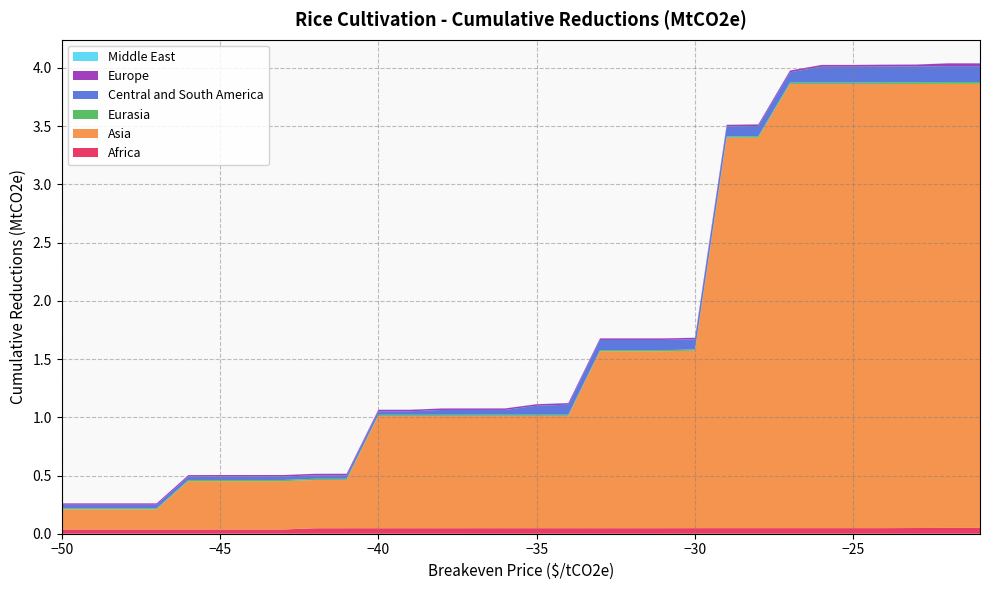

Reading left to right, transcribe all the data shown in this chart.

Africa: -50=0.0	-49=0.0	-48=0.0	-47=0.0	-46=0.0	-45=0.0	-44=0.0	-43=0.0	-42=0.0	-41=0.0	-40=0.0	-39=0.0	-38=0.0	-37=0.0	-36=0.0	-35=0.0	-34=0.0	-33=0.0	-32=0.0	-31=0.0	-30=0.0	-29=0.0	-28=0.0	-27=0.0	-26=0.0	-25=0.0	-24=0.0	-23=0.0	-22=0.0	-21=0.0
Asia: -50=0.2	-49=0.2	-48=0.2	-47=0.2	-46=0.4	-45=0.4	-44=0.4	-43=0.4	-42=0.4	-41=0.4	-40=1.0	-39=1.0	-38=1.0	-37=1.0	-36=1.0	-35=1.0	-34=1.0	-33=1.5	-32=1.5	-31=1.5	-30=1.5	-29=3.4	-28=3.4	-27=3.8	-26=3.8	-25=3.8	-24=3.8	-23=3.8	-22=3.8	-21=3.8
Eurasia: -50=0.0	-49=0.0	-48=0.0	-47=0.0	-46=0.0	-45=0.0	-44=0.0	-43=0.0	-42=0.0	-41=0.0	-40=0.0	-39=0.0	-38=0.0	-37=0.0	-36=0.0	-35=0.0	-34=0.0	-33=0.0	-32=0.0	-31=0.0	-30=0.0	-29=0.0	-28=0.0	-27=0.0	-26=0.0	-25=0.0	-24=0.0	-23=0.0	-22=0.0	-21=0.0
Central and South America: -50=0.0	-49=0.0	-48=0.0	-47=0.0	-46=0.0	-45=0.0	-44=0.0	-43=0.0	-42=0.0	-41=0.0	-40=0.0	-39=0.0	-38=0.0	-37=0.0	-36=0.0	-35=0.1	-34=0.1	-33=0.1	-32=0.1	-31=0.1	-30=0.1	-29=0.1	-28=0.1	-27=0.1	-26=0.1	-25=0.1	-24=0.1	-23=0.1	-22=0.1	-21=0.1
Europe: -50=0.0	-49=0.0	-48=0.0	-47=0.0	-46=0.0	-45=0.0	-44=0.0	-43=0.0	-42=0.0	-41=0.0	-40=0.0	-39=0.0	-38=0.0	-37=0.0	-36=0.0	-35=0.0	-34=0.0	-33=0.0	-32=0.0	-31=0.0	-30=0.0	-29=0.0	-28=0.0	-27=0.0	-26=0.0	-25=0.0	-24=0.0	-23=0.0	-22=0.0	-21=0.0
Middle East: -50=0.0	-49=0.0	-48=0.0	-47=0.0	-46=0.0	-45=0.0	-44=0.0	-43=0.0	-42=0.0	-41=0.0	-40=0.0	-39=0.0	-38=0.0	-37=0.0	-36=0.0	-35=0.0	-34=0.0	-33=0.0	-32=0.0	-31=0.0	-30=0.0	-29=0.0	-28=0.0	-27=0.0	-26=0.0	-25=0.0	-24=0.0	-23=0.0	-22=0.0	-21=0.0